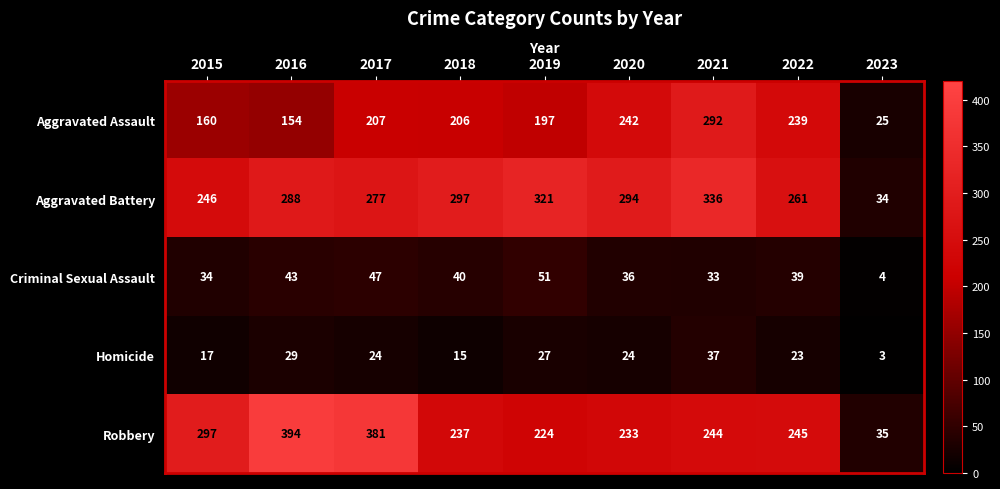

True or false: Aggravated Assault has a value of 276 at 2015.

False